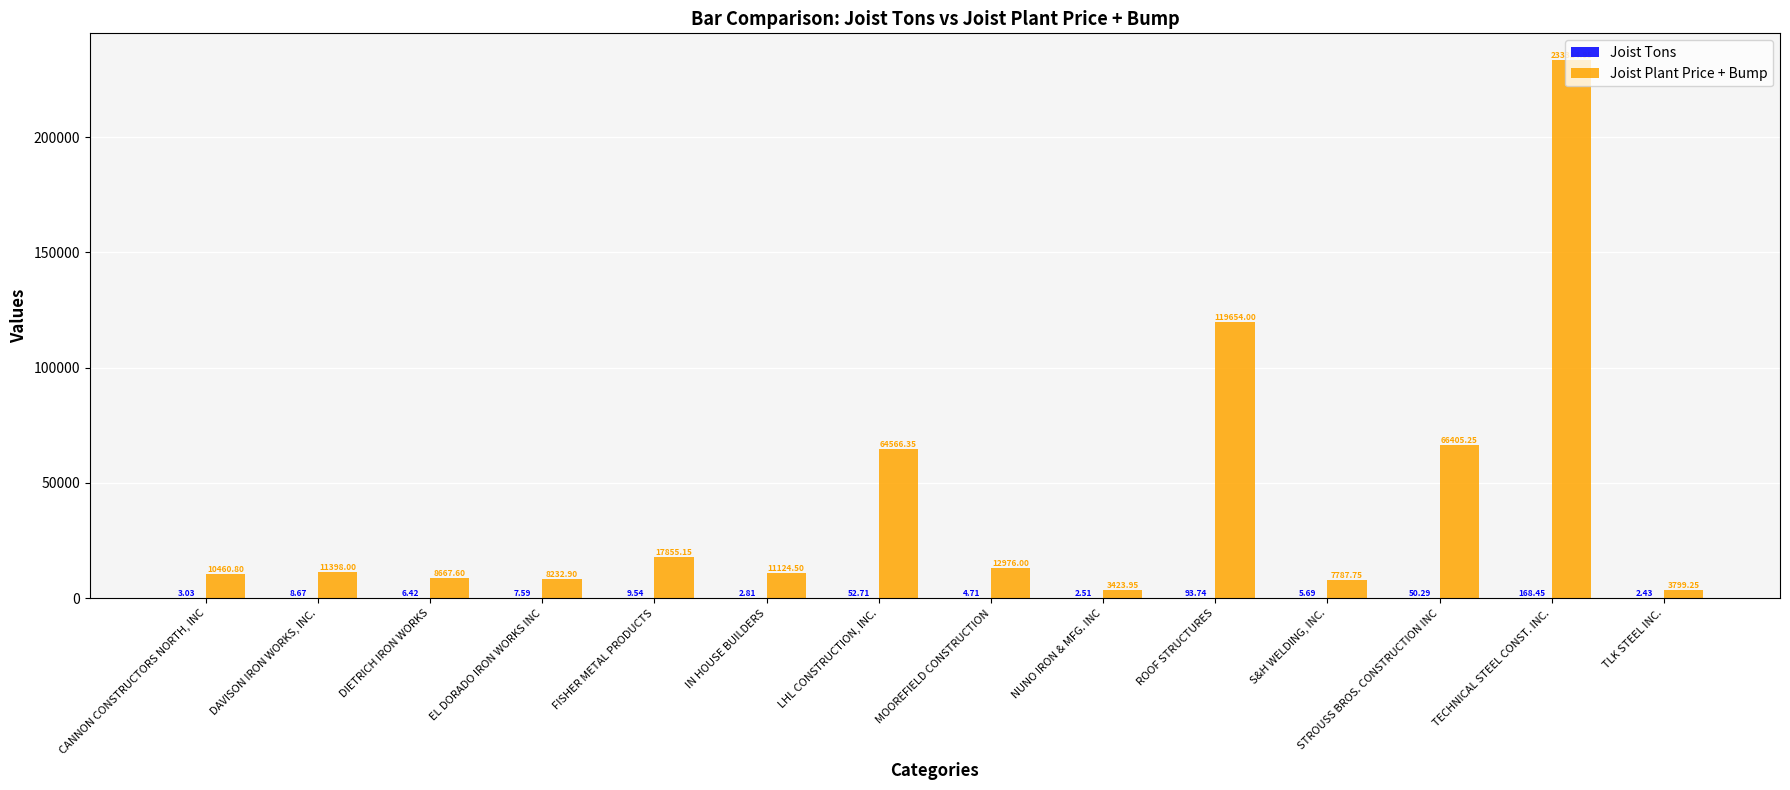

What is the approximate value of Joist Plant Price + Bump at ROOF STRUCTURES?

119654.0